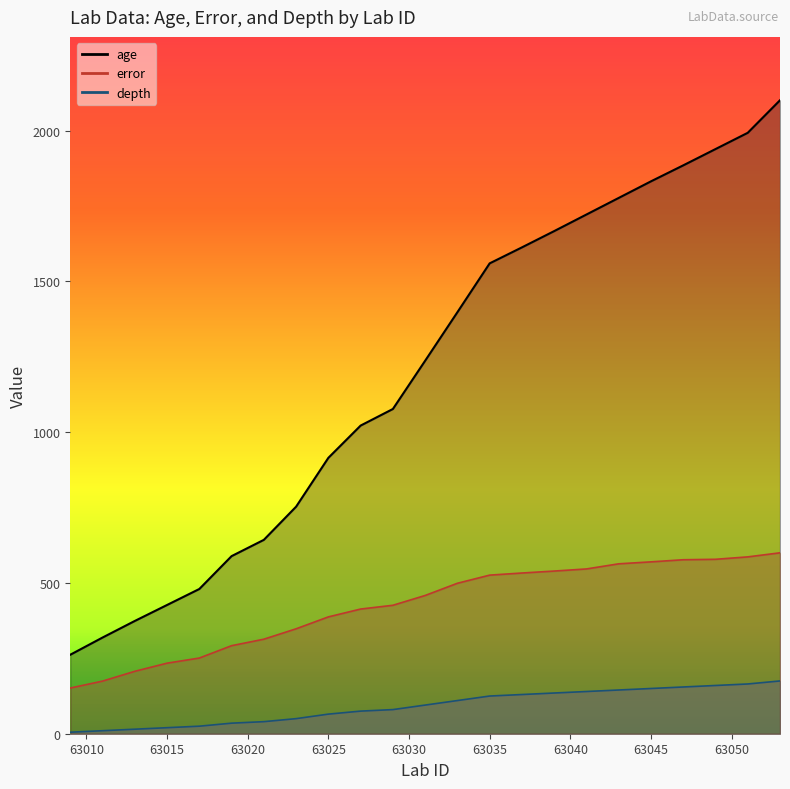

What is the difference between the maximum and minimum values in the error series?

448.5